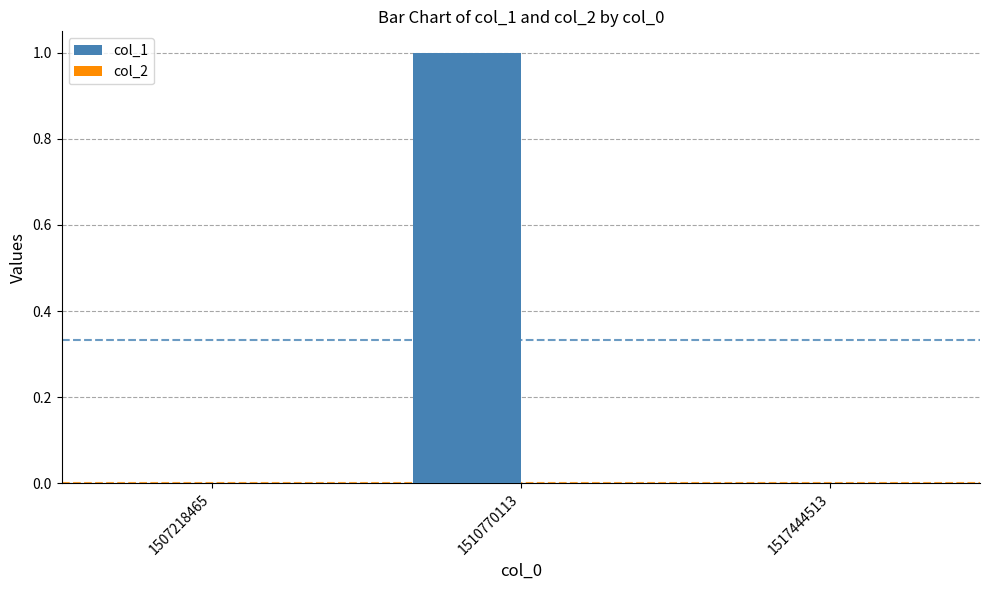

What is the change in value from 1507218465 to 1510770113?

+1